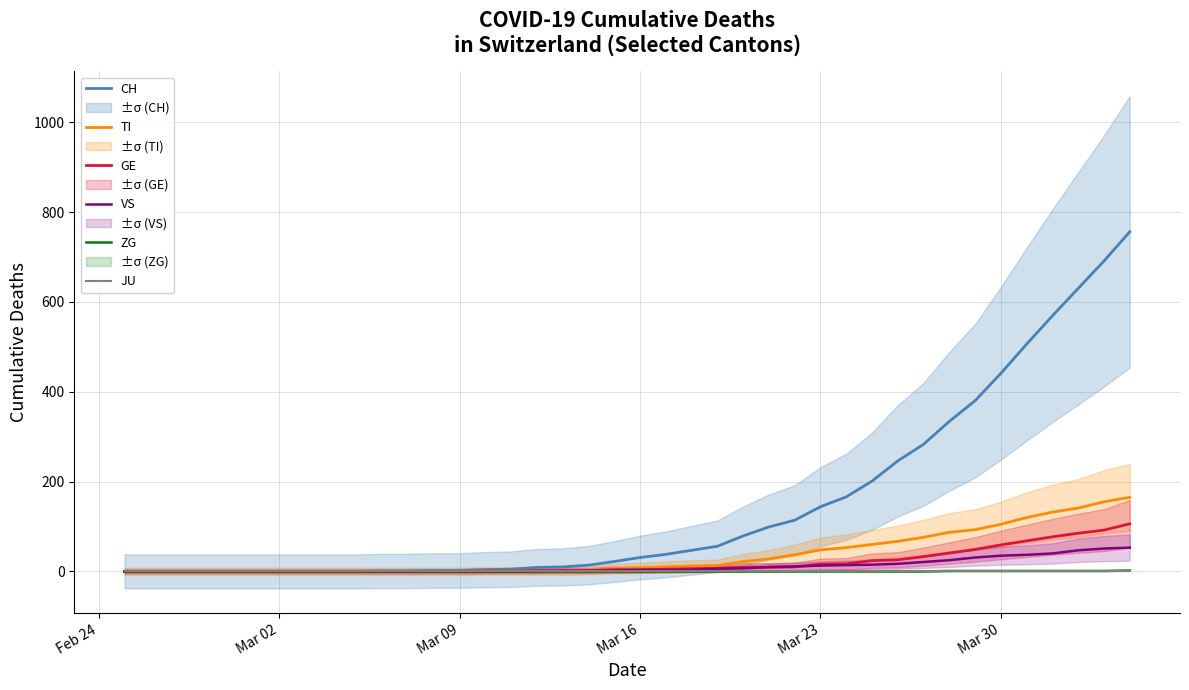

Does the chart have visible grid lines?

Yes